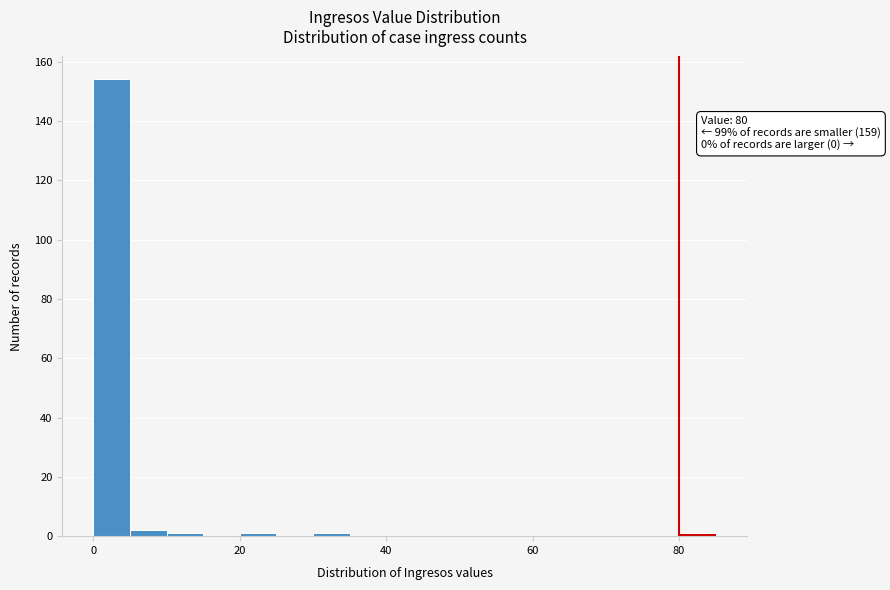

Read against the x-axis, roughly where is the centre of the tallest bar?

2